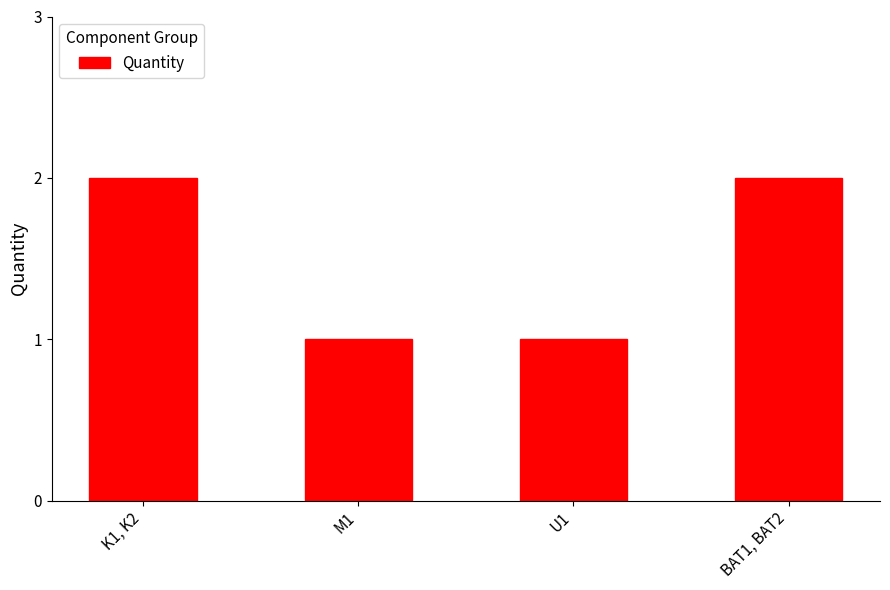

The chart shows a value of 1 at M1. True or false?

True